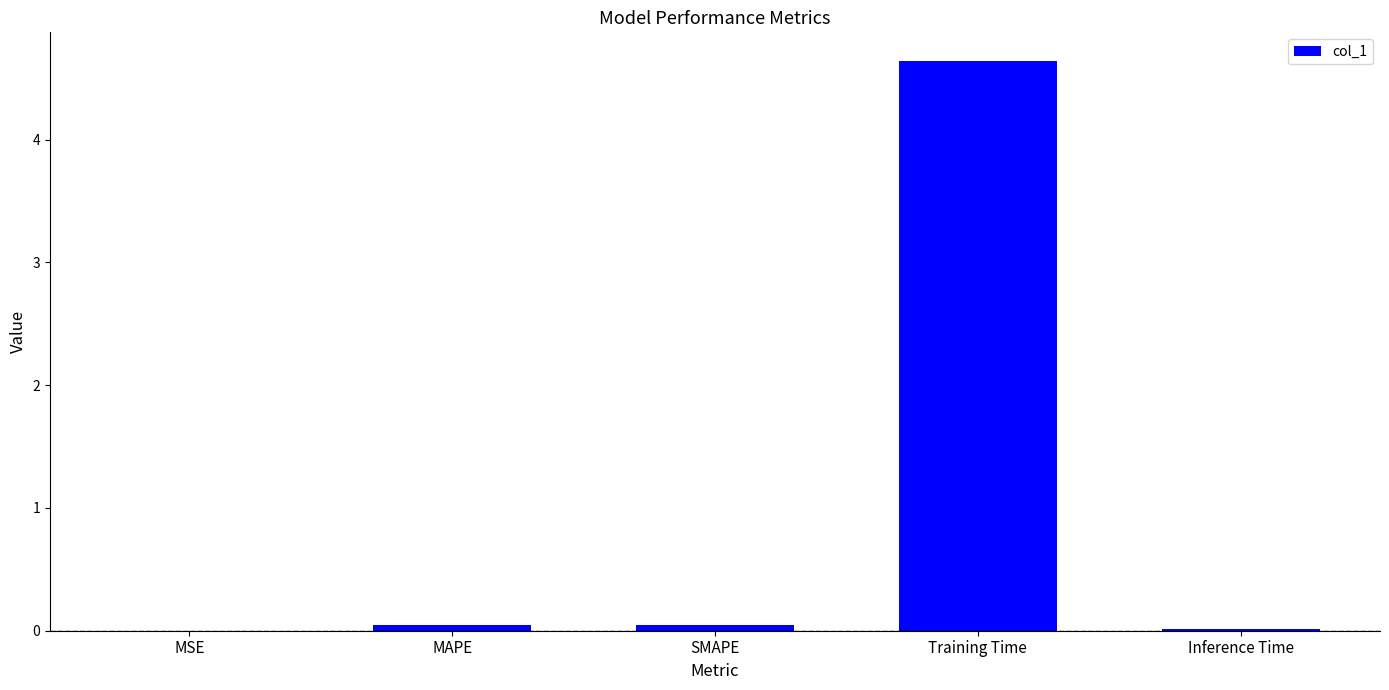

Read the value at Training Time.

4.6